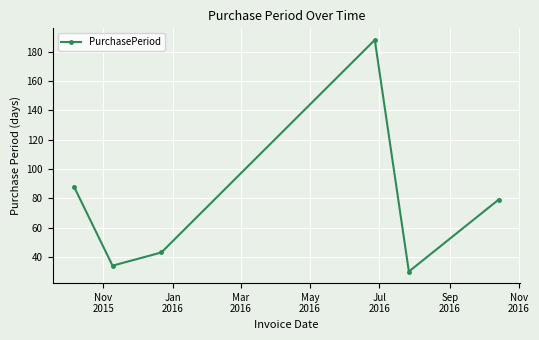

How many points are lower than both their immediate neighbors (excluding endpoints)?

2